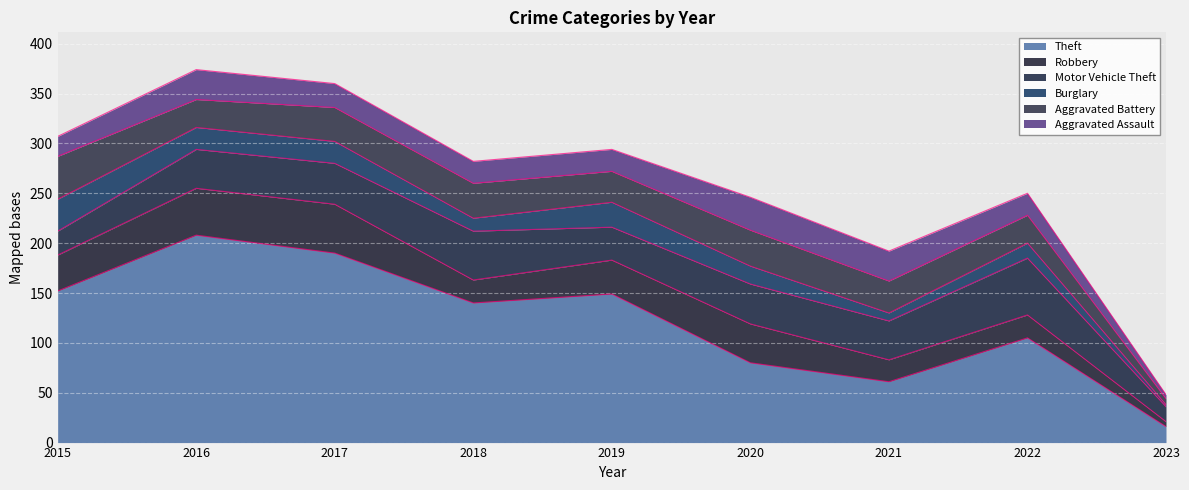

Which label corresponds to the smallest value in the chart?

2023